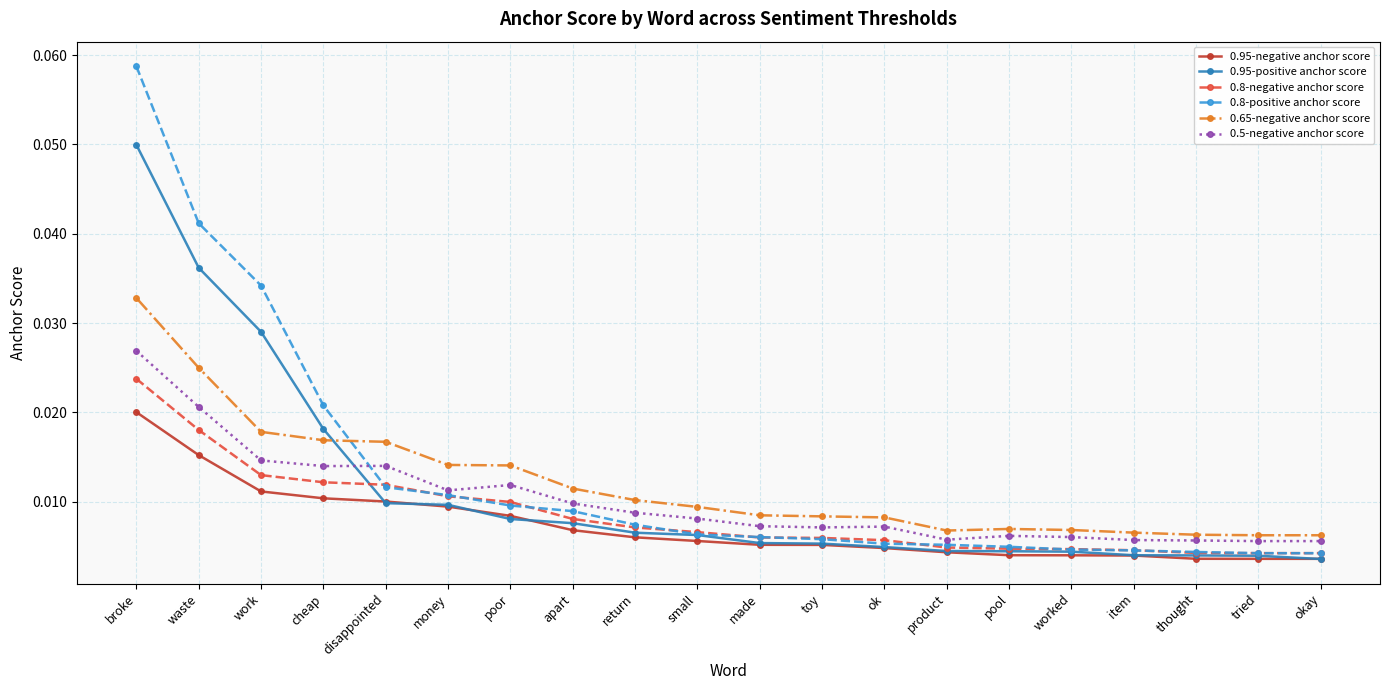

What is the label of the 3rd point from the left?

work